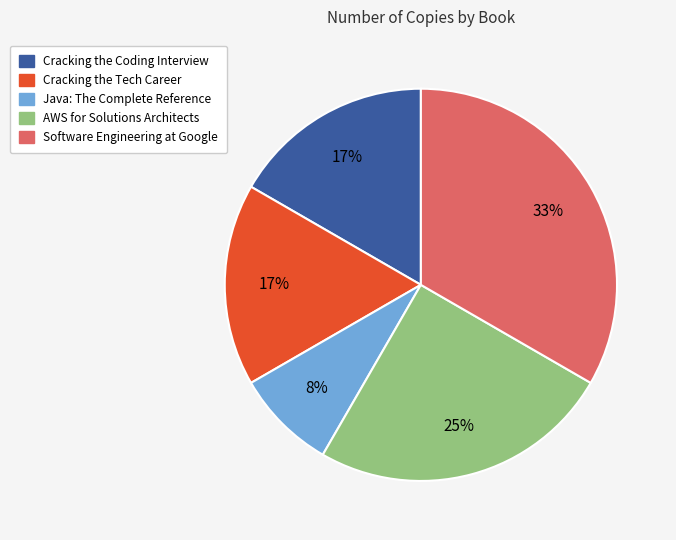

Which has a higher value, Cracking the Coding Interview or Java: The Complete Reference?

Cracking the Coding Interview